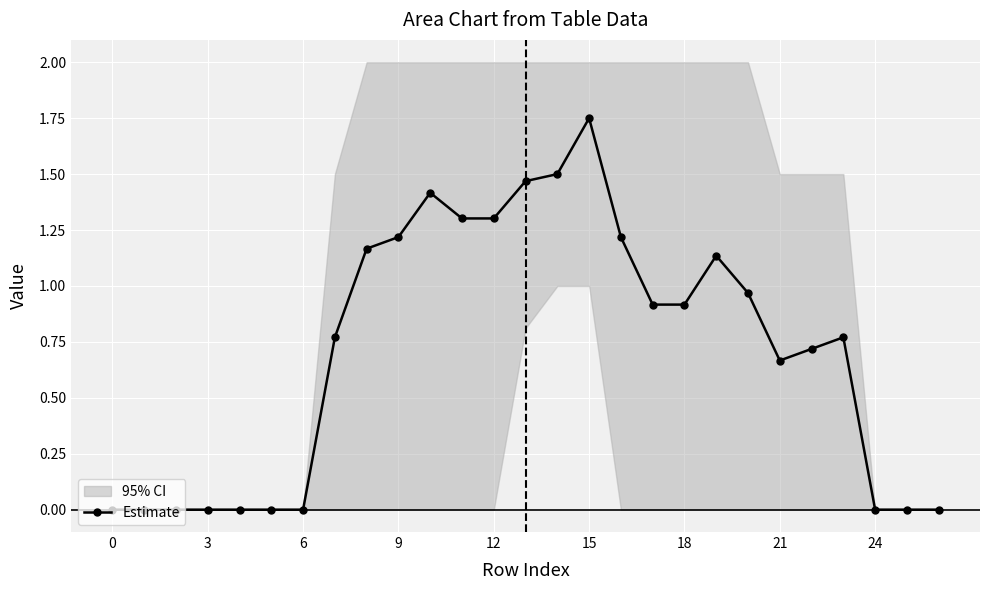

What is the label of the 18th point from the left?

17